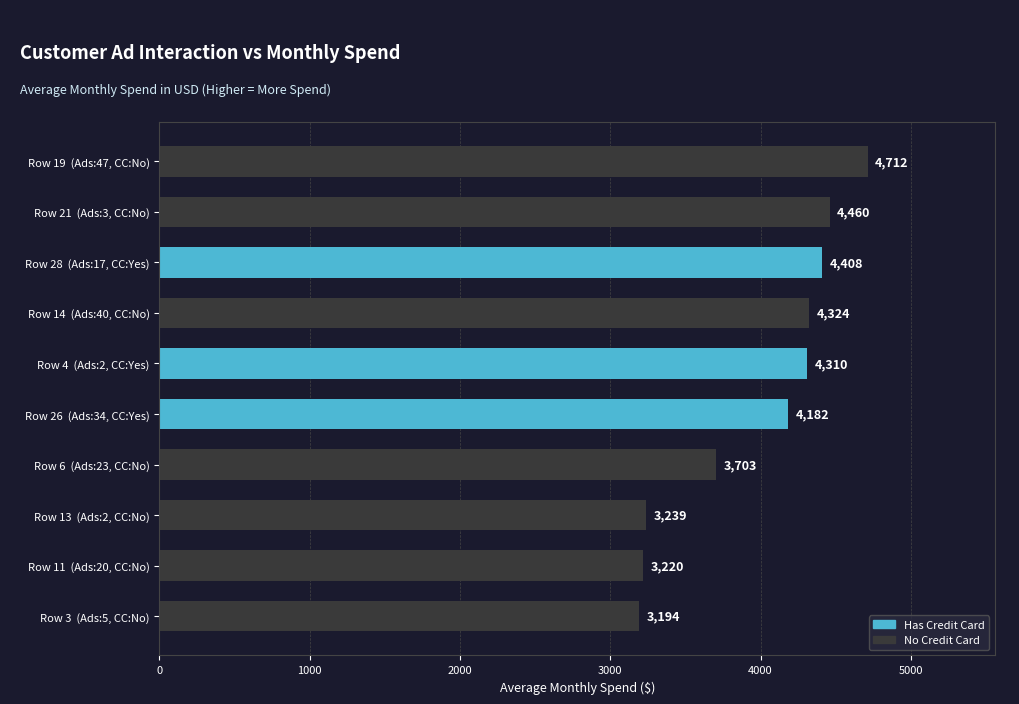

Where is the data nearest to the value 3953?

Row 26  (Ads:34, CC:Yes)